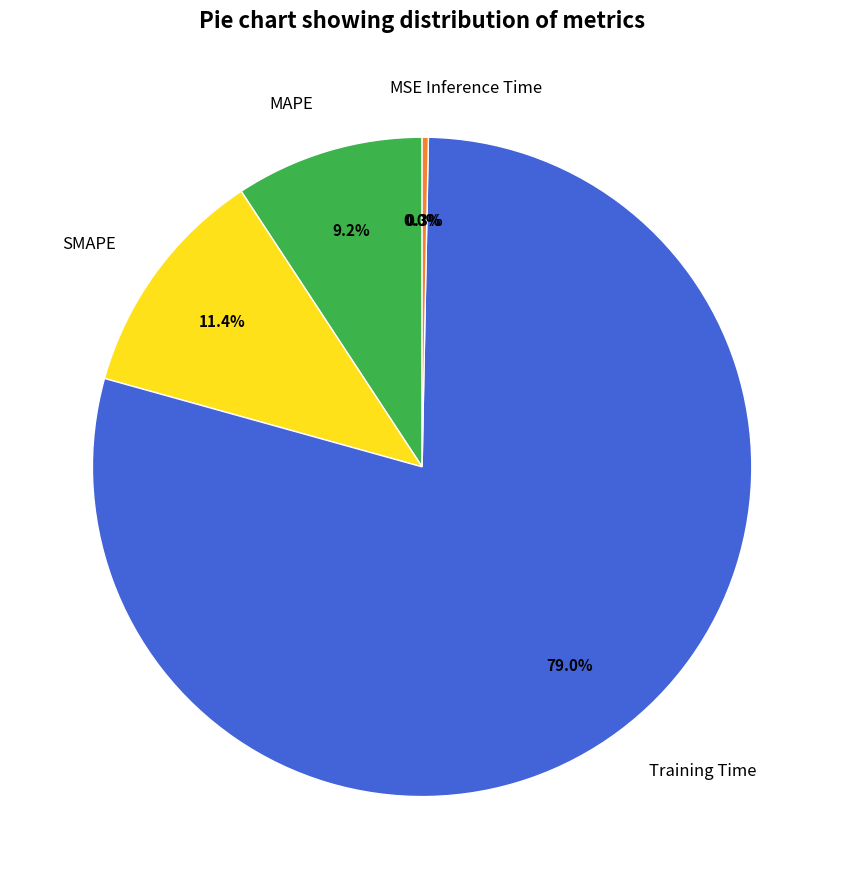

What portion of the pie excludes MAPE?

90.8%